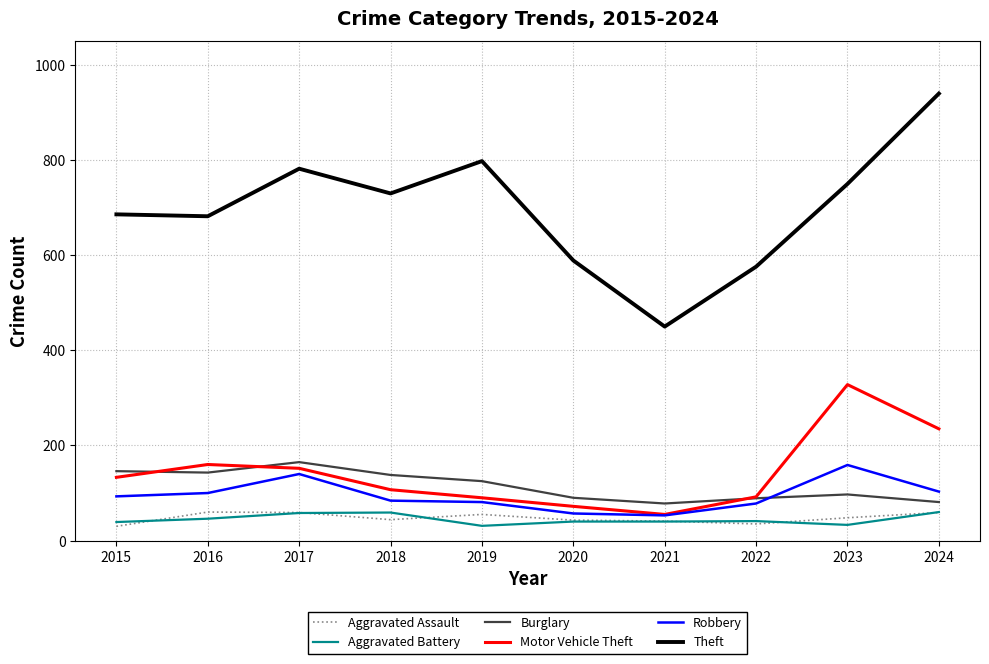

Between 2015 and 2024, which series saw the biggest shift?

Theft